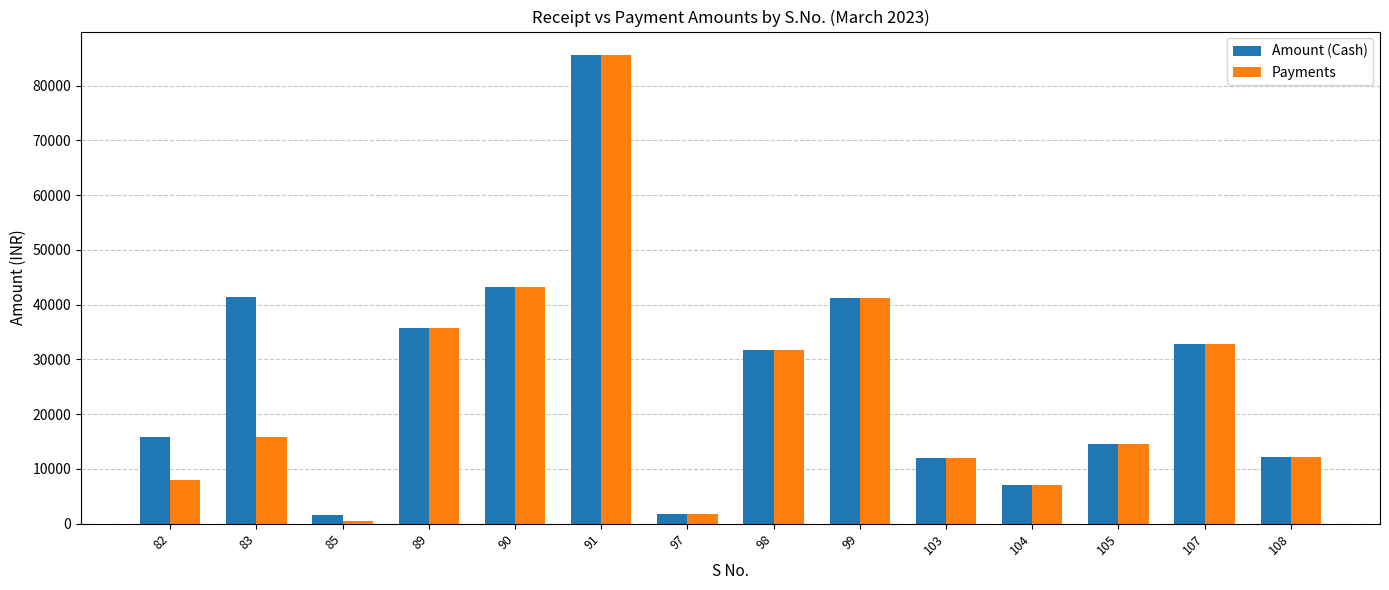

At which category is the sum across all series the highest?

91